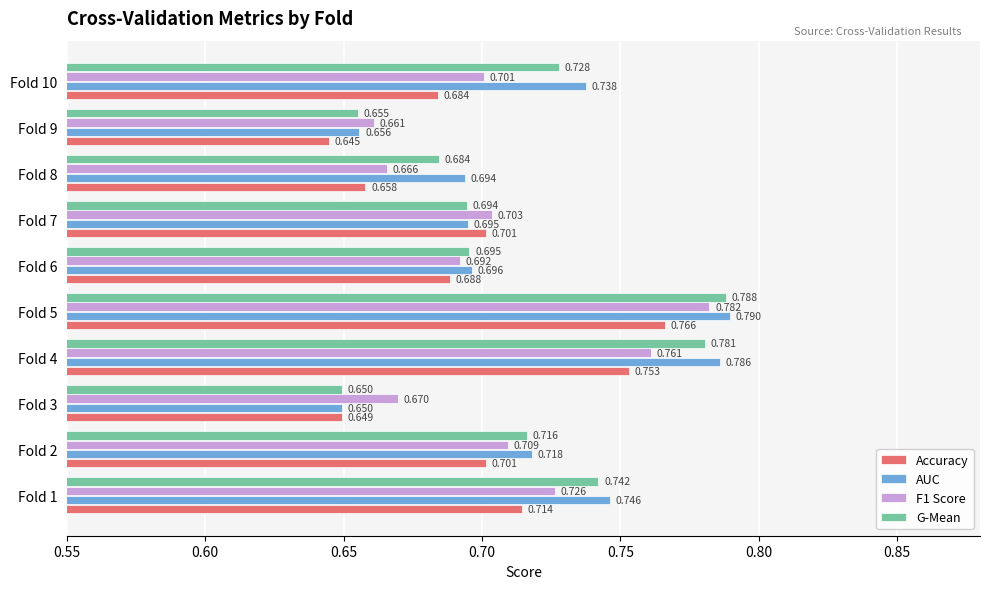

Which series has the largest range (max minus min)?

AUC